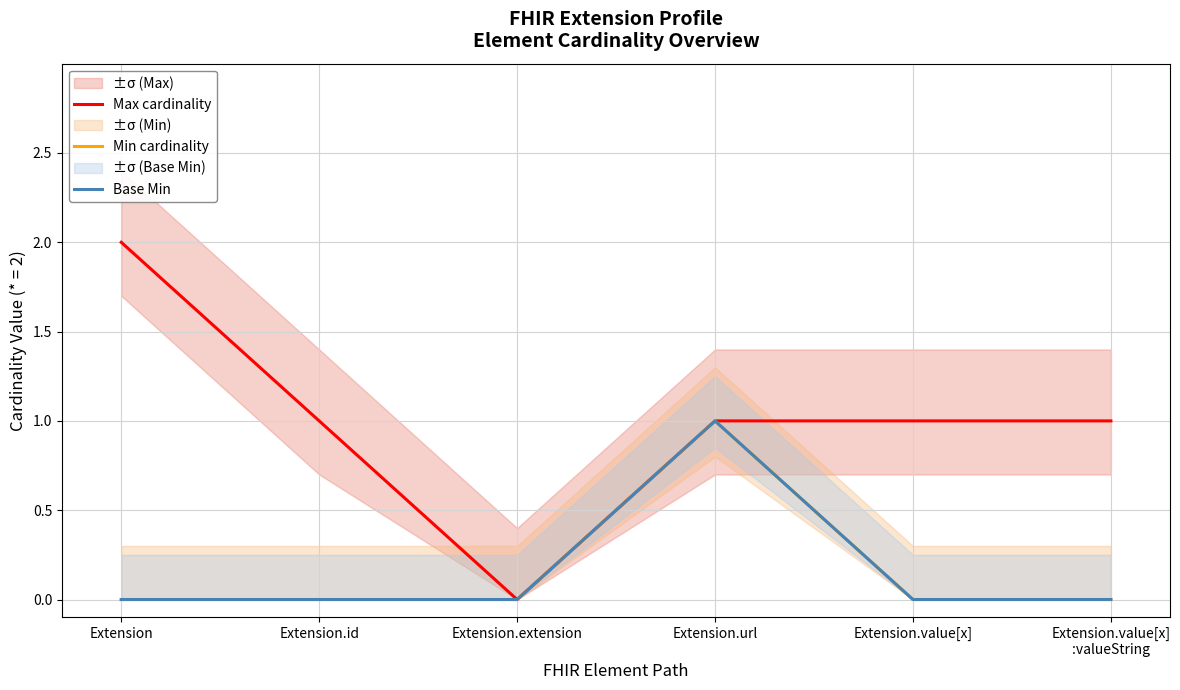

Reading right to left, list all the values displayed in this chart.

Max cardinality: Extension.value[x]
:valueString=1	Extension.value[x]=1	Extension.url=1	Extension.extension=0	Extension.id=1	Extension=2
Min cardinality: Extension.value[x]
:valueString=0	Extension.value[x]=0	Extension.url=1	Extension.extension=0	Extension.id=0	Extension=0
Base Min: Extension.value[x]
:valueString=0	Extension.value[x]=0	Extension.url=1	Extension.extension=0	Extension.id=0	Extension=0